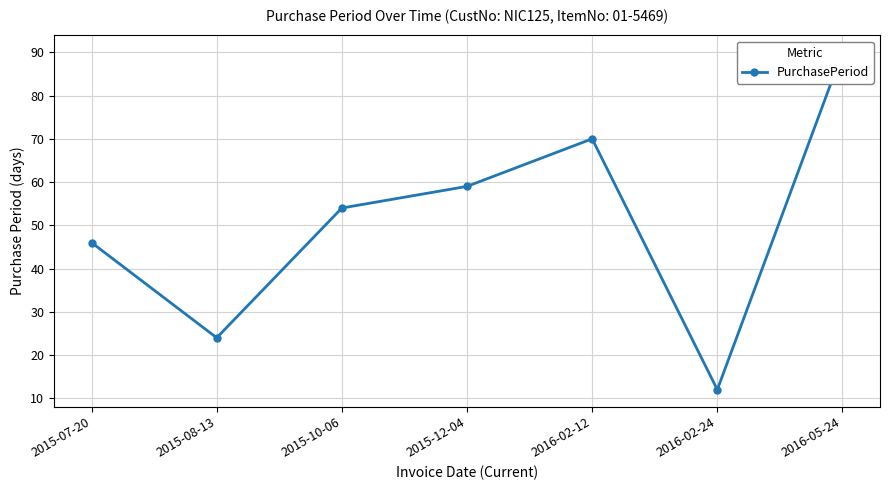

What is the difference between the values at 2015-10-06 and 2016-02-24?

42